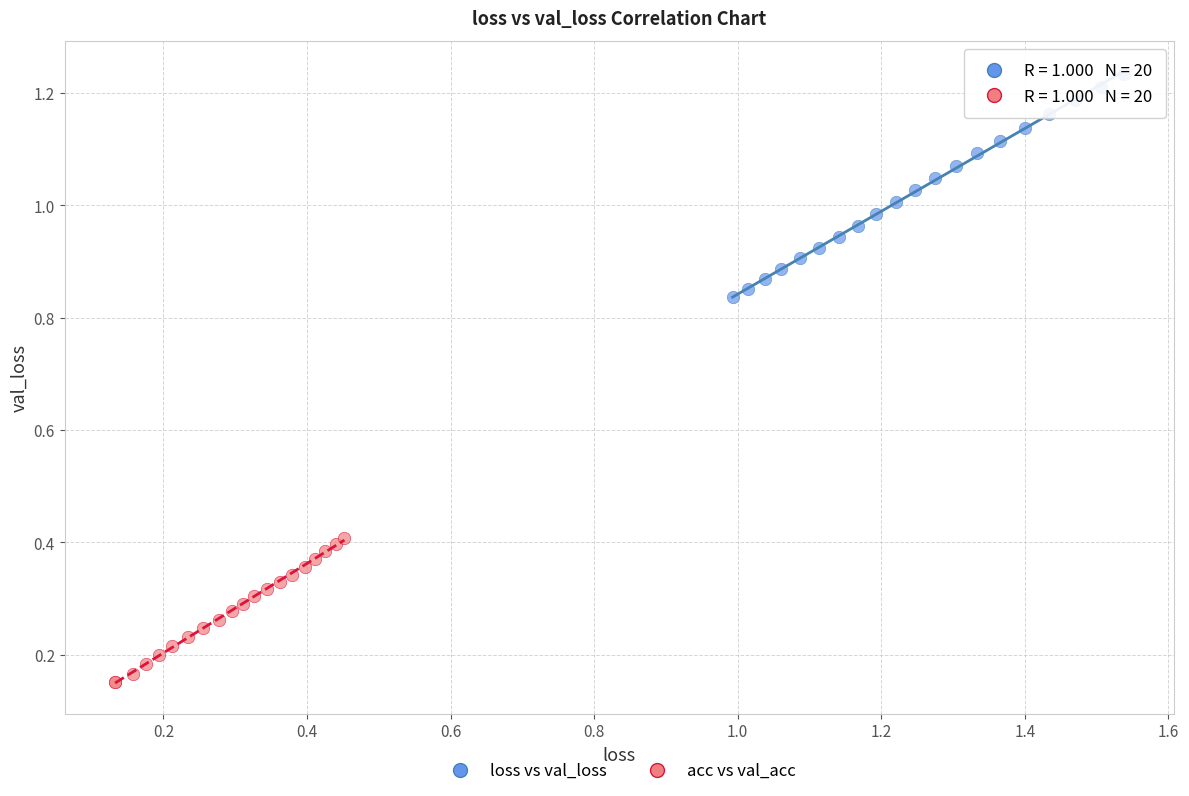

Which series reaches the maximum Y coordinate?

loss vs val_loss